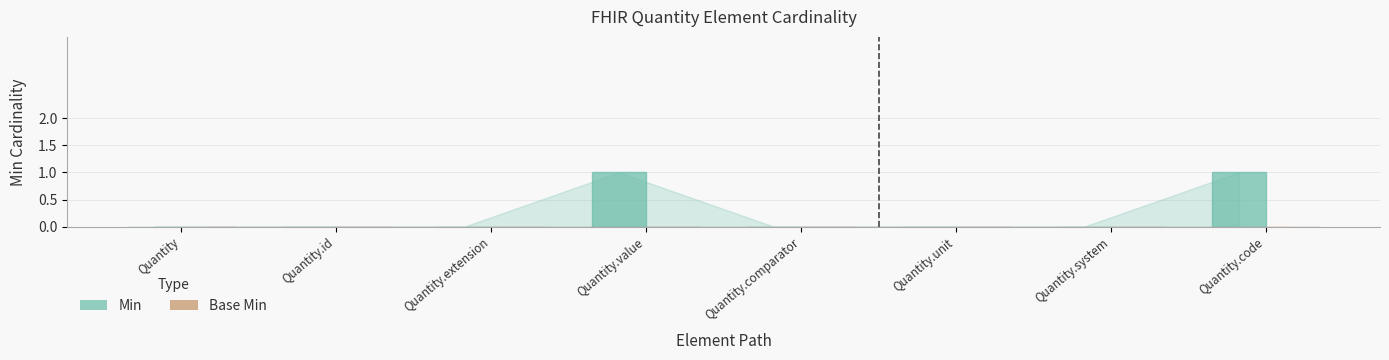

Does the chart contain stacked bars?

No